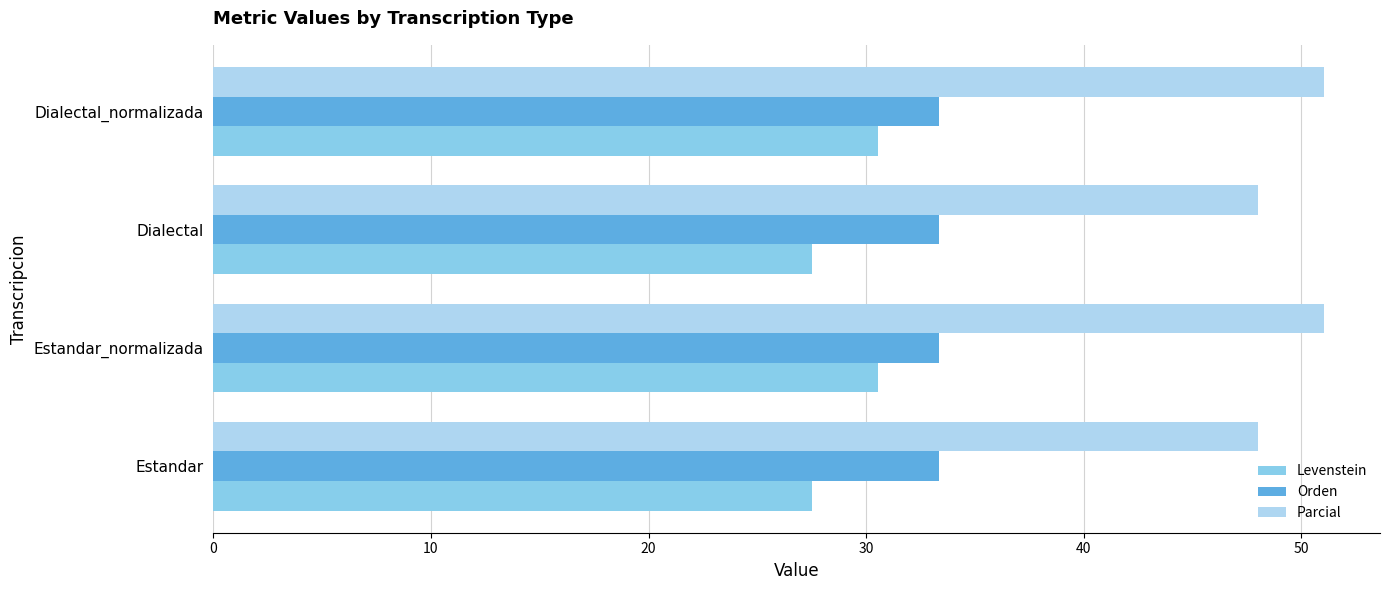

What is the difference between the second highest and minimum values in the Parcial series?

3.1